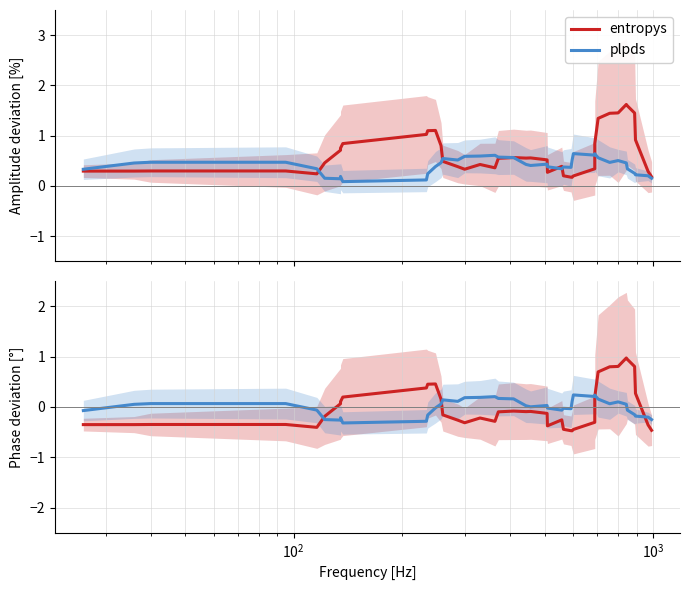

How many data points in plpds are less than 0?

18